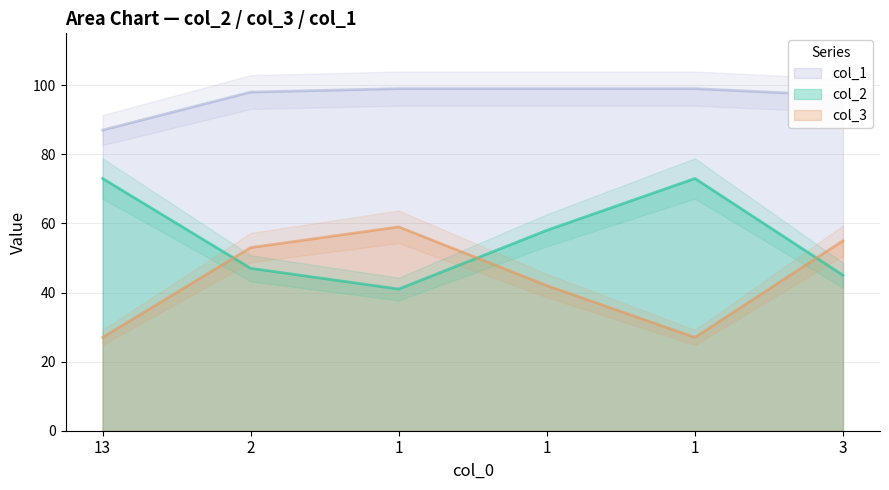

What are all the series names shown in the legend?

col_2, col_3, col_1